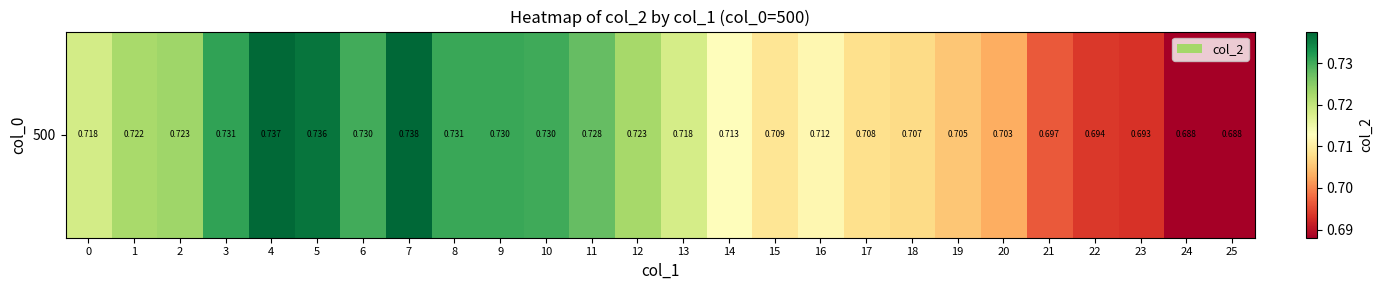

Count the values in the range 0 to 1.

26